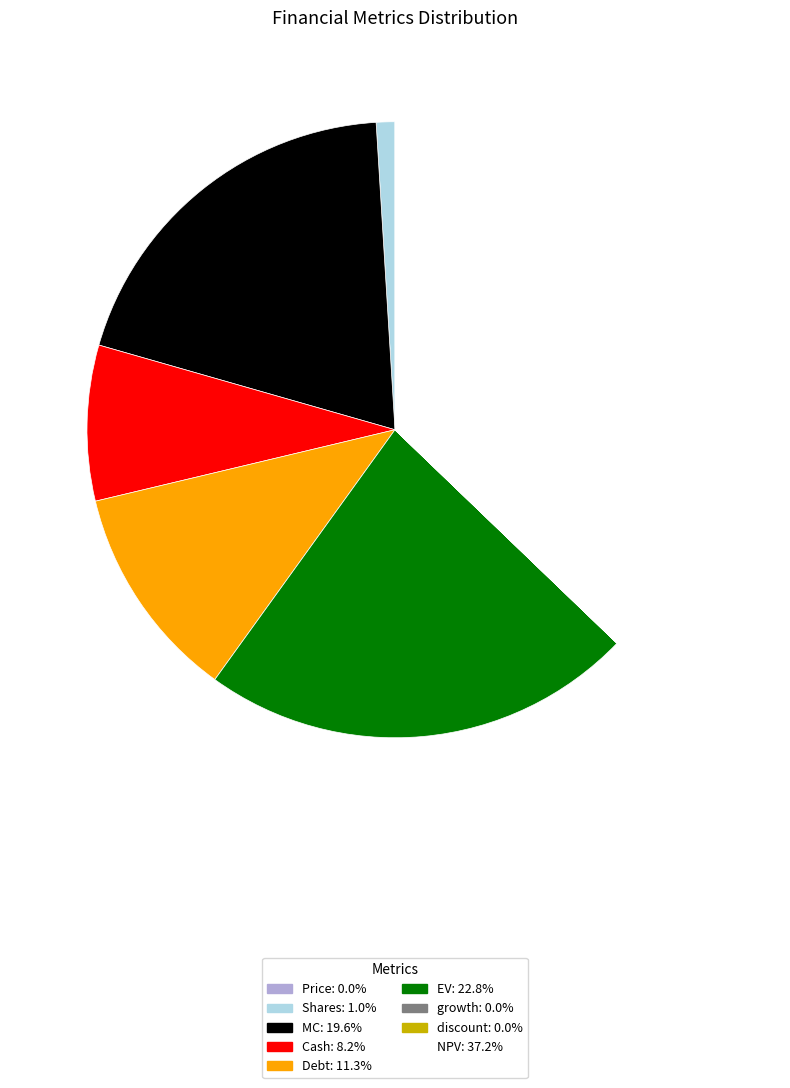

Between Debt and EV, which is larger?

EV